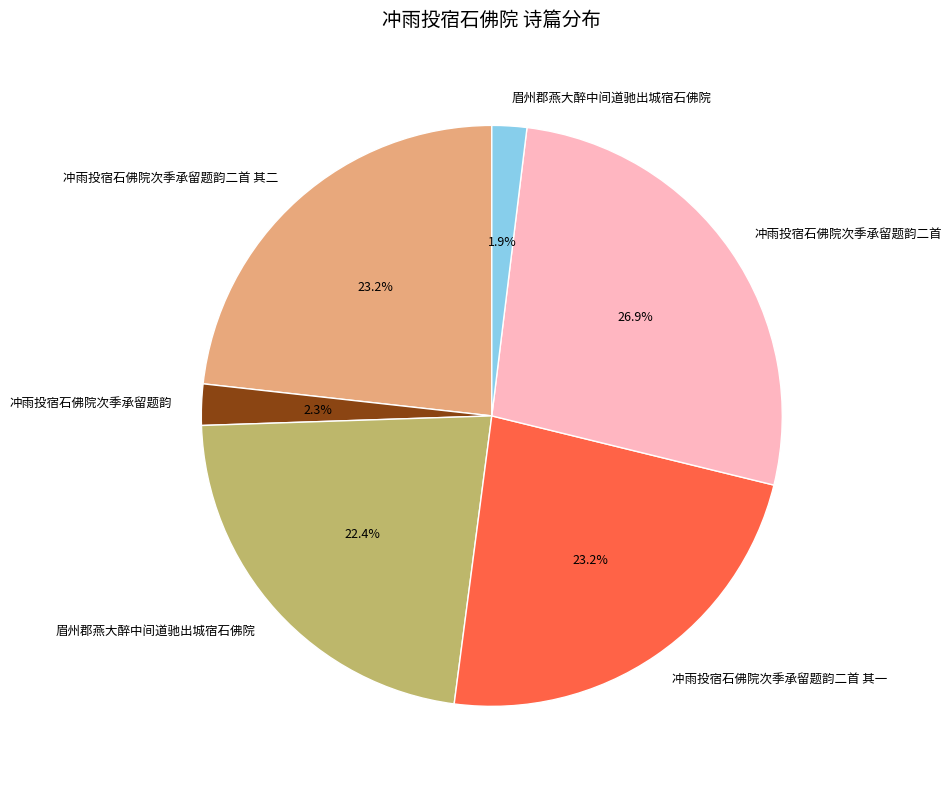

Count the number of slices in the pie.

6